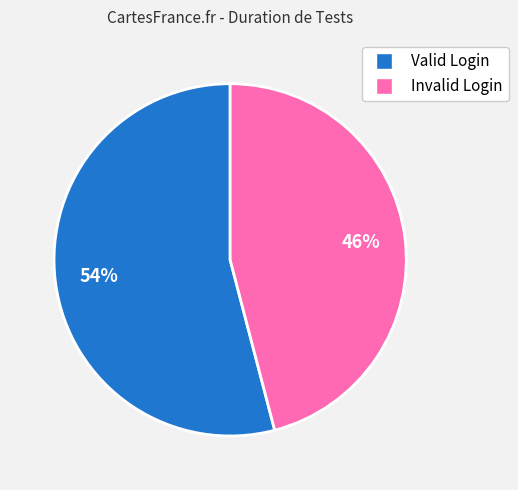

How many segments does this pie chart have?

2